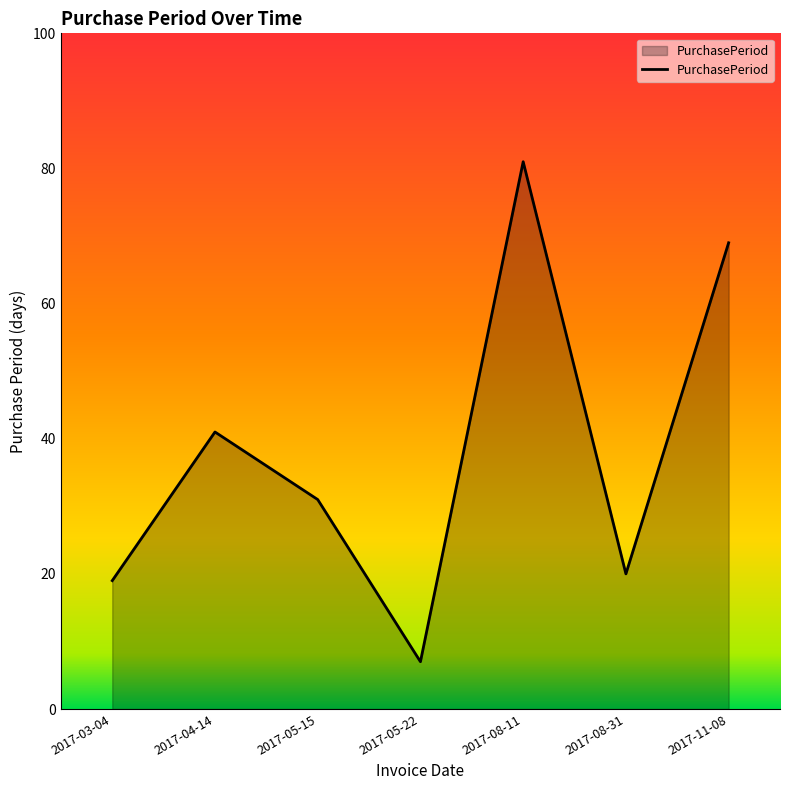

What position from the left is 2017-08-11?

5